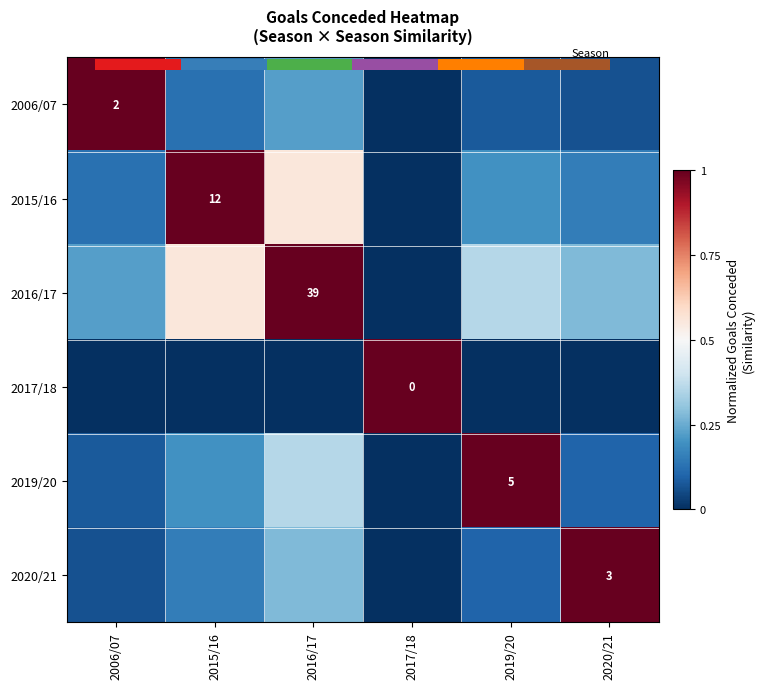

What is the sum of all 2020/21 values?

1.6